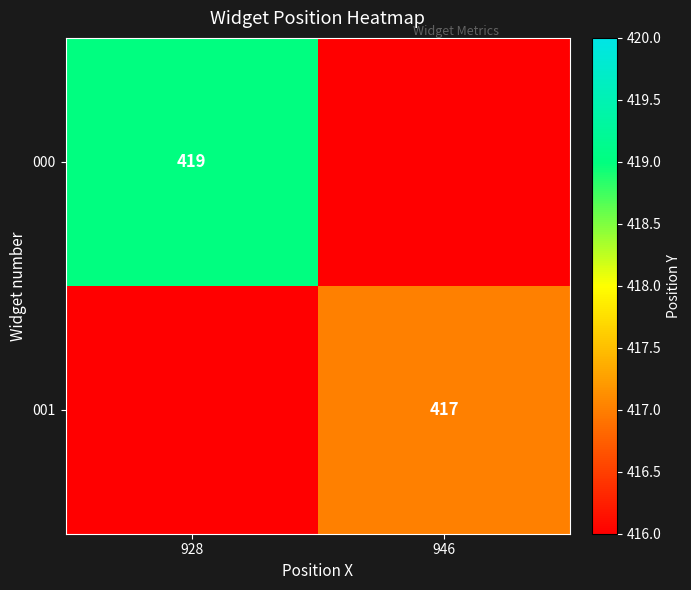

The value of 000 at 928 is 158. True or false?

False